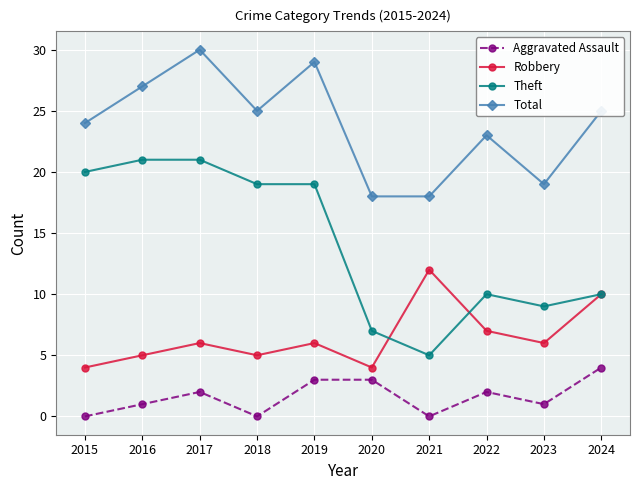

Count the number of categories in the chart.

10